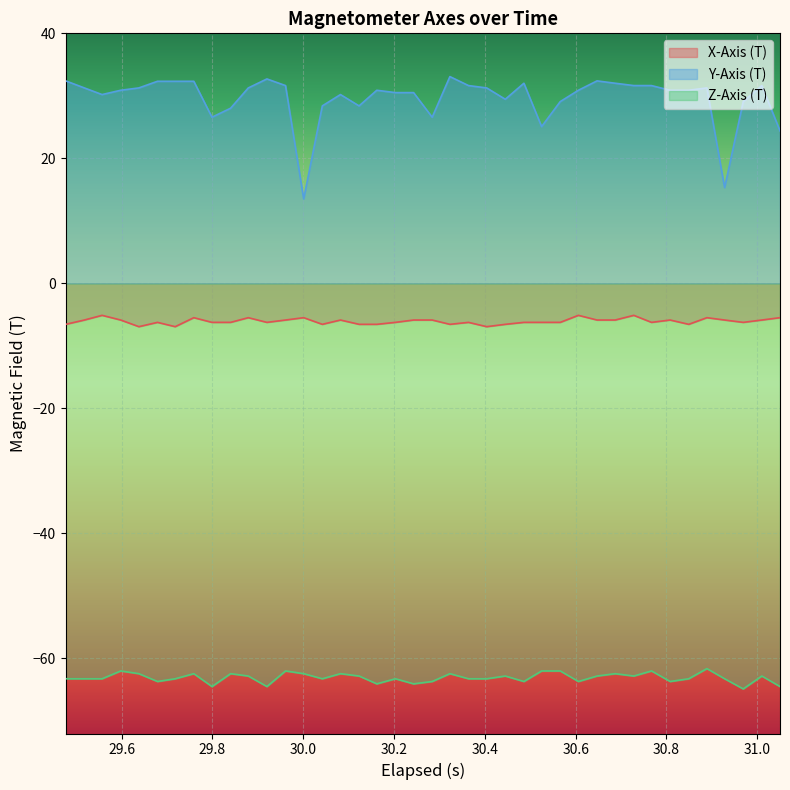

What is the lowest value of the X-Axis (T) series?

-6.9